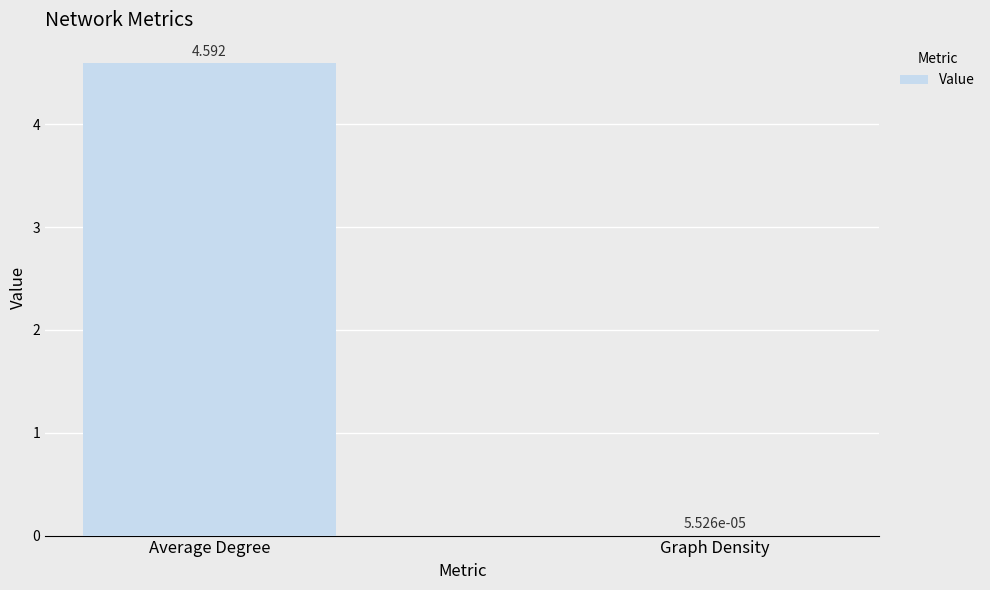

At which label is the value closest to 2?

Graph Density